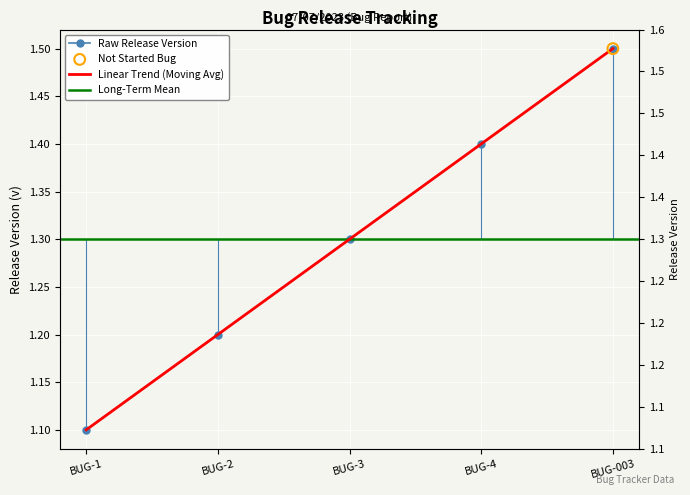

What is the ratio of the value at BUG-4 to the value at BUG-3?

1.1